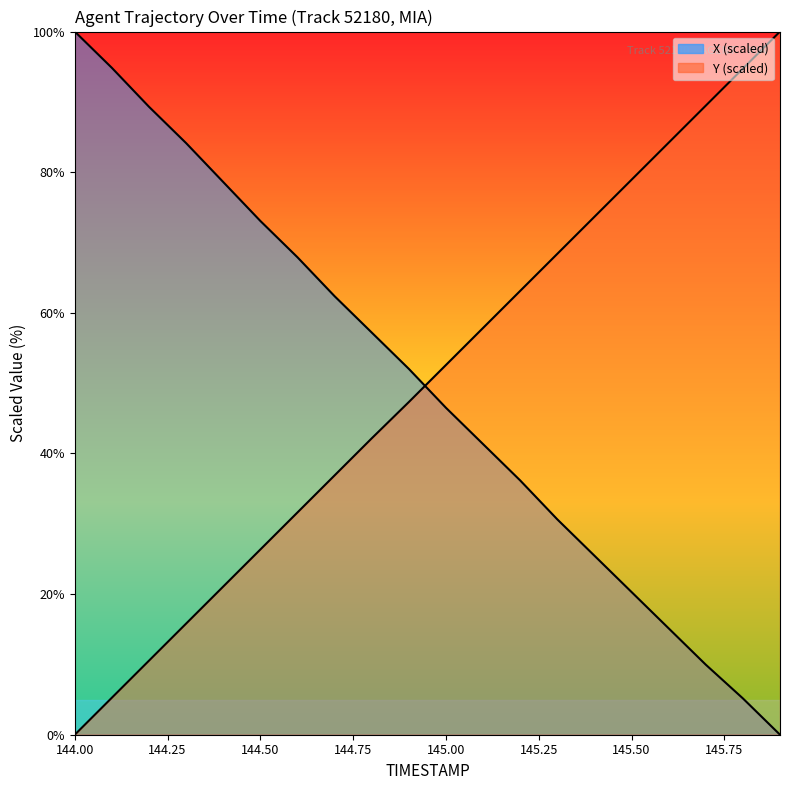

What is the difference between the highest and lowest values at 145.9?

100.0